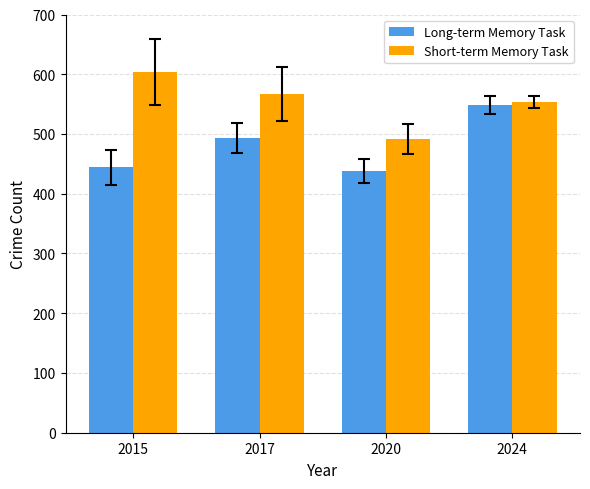

What is the difference between the maximum and second lowest values in the Long-term Memory Task series?

105